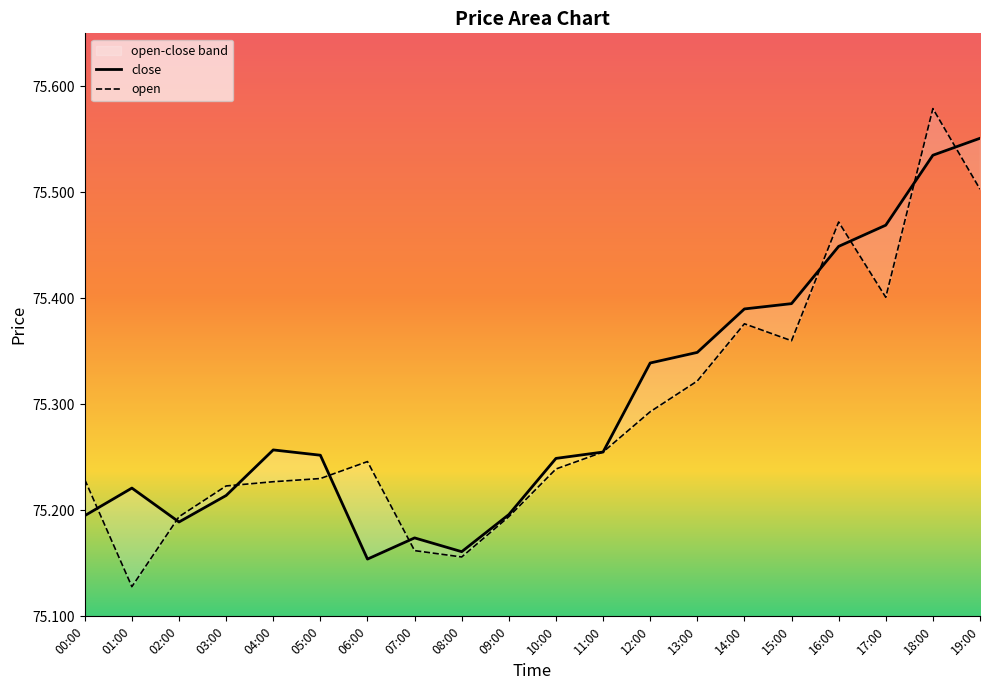

Reading left to right, list all the values displayed in this chart.

close: 75.2	75.2	75.2	75.2	75.3	75.3	75.2	75.2	75.2	75.2	75.2	75.3	75.3	75.3	75.4	75.4	75.4	75.5	75.5	75.6
open: 75.2	75.1	75.2	75.2	75.2	75.2	75.2	75.2	75.2	75.2	75.2	75.3	75.3	75.3	75.4	75.4	75.5	75.4	75.6	75.5